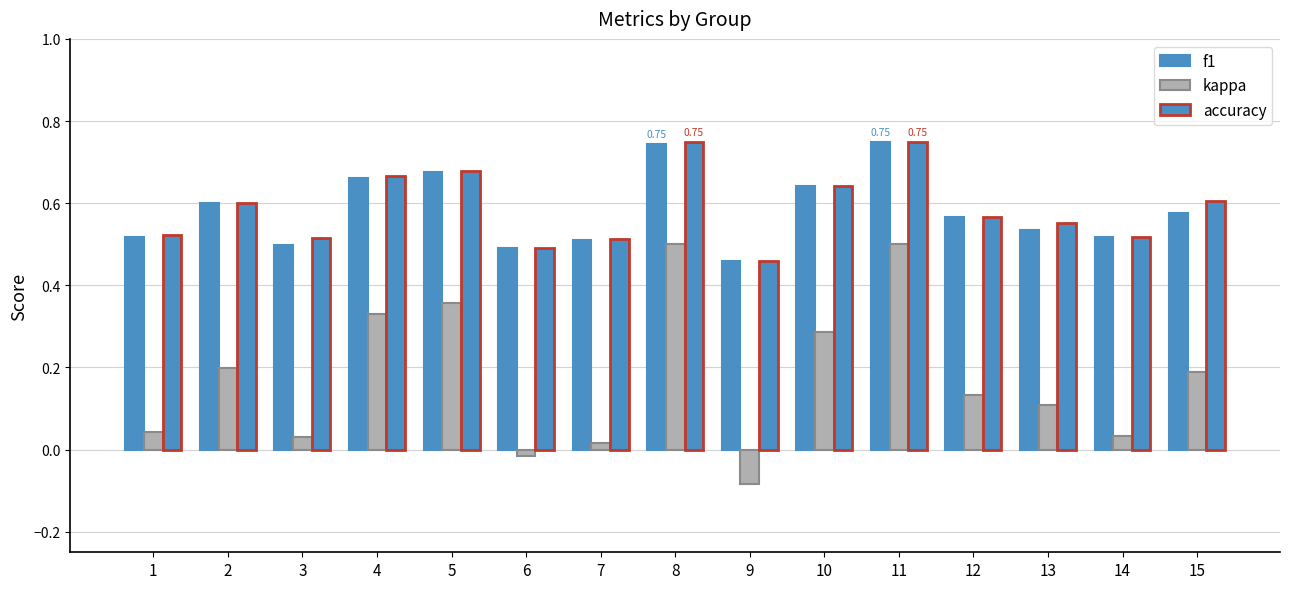

How many bars are there in each group?

3